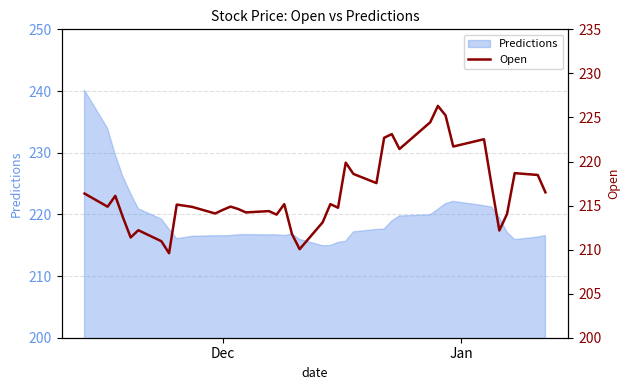

What is the lowest value of the Predictions series?

214.9